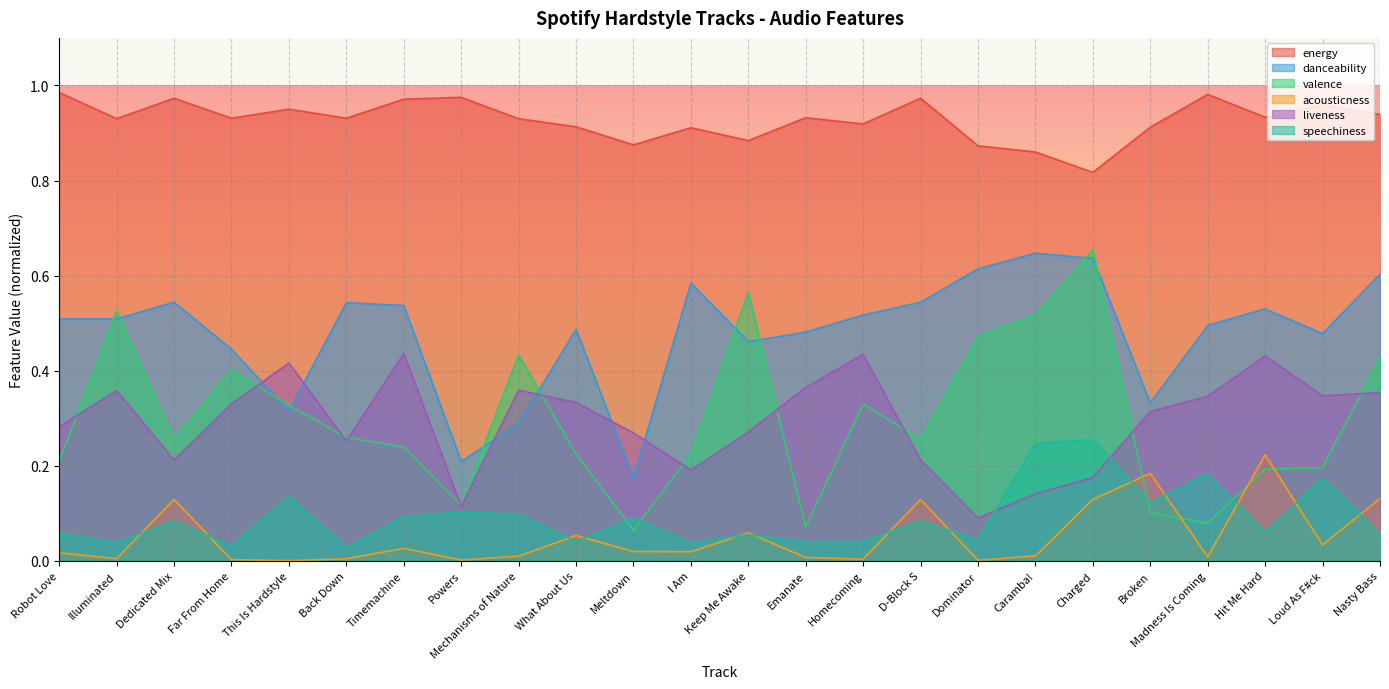

The danceability series shows 0.3 at Robot Love. True or false?

False